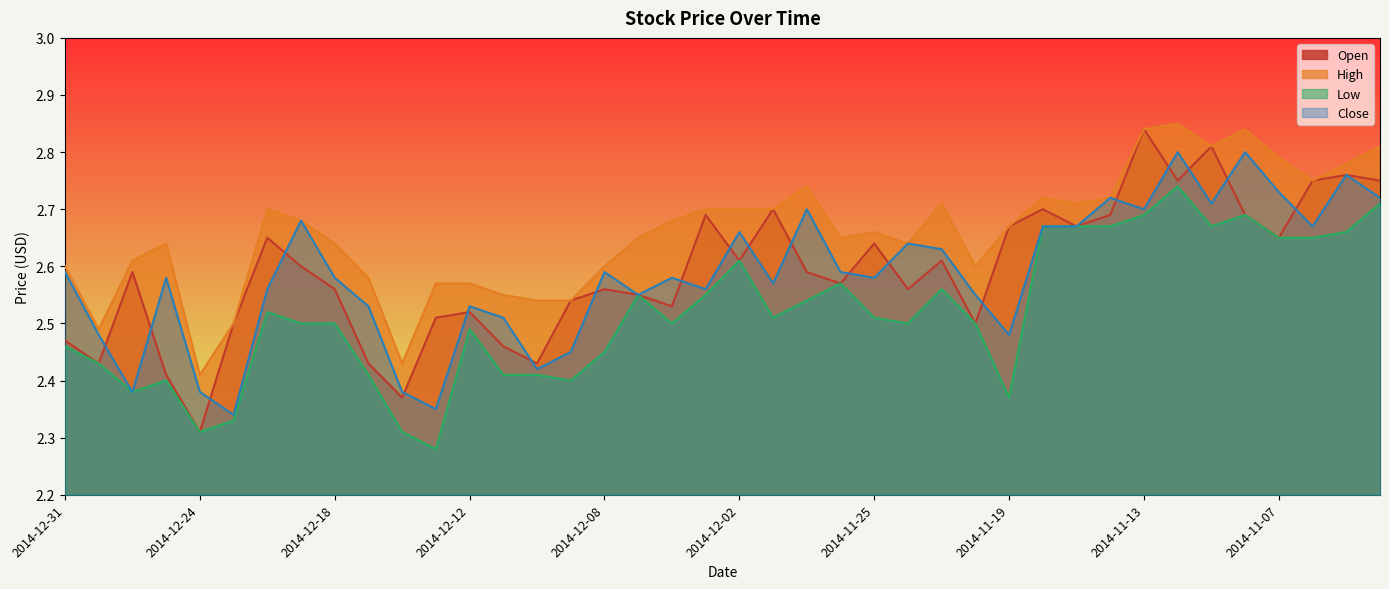

How many lines are shown in the chart?

4